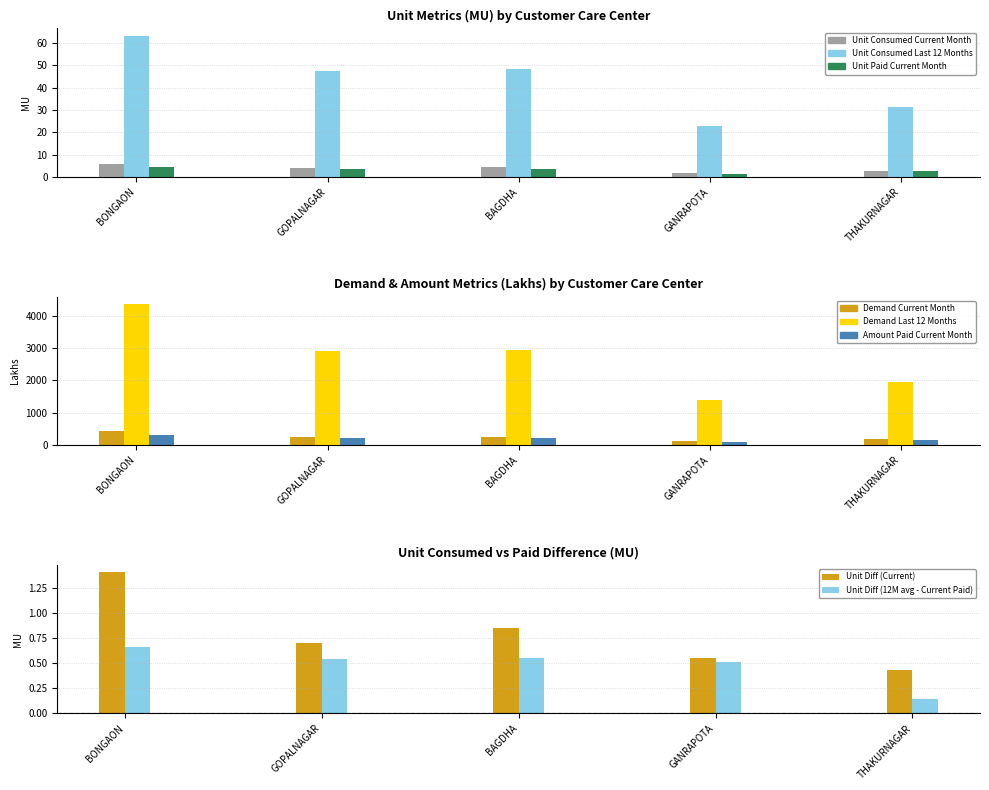

At how many categories does at least one series exceed 719?

5